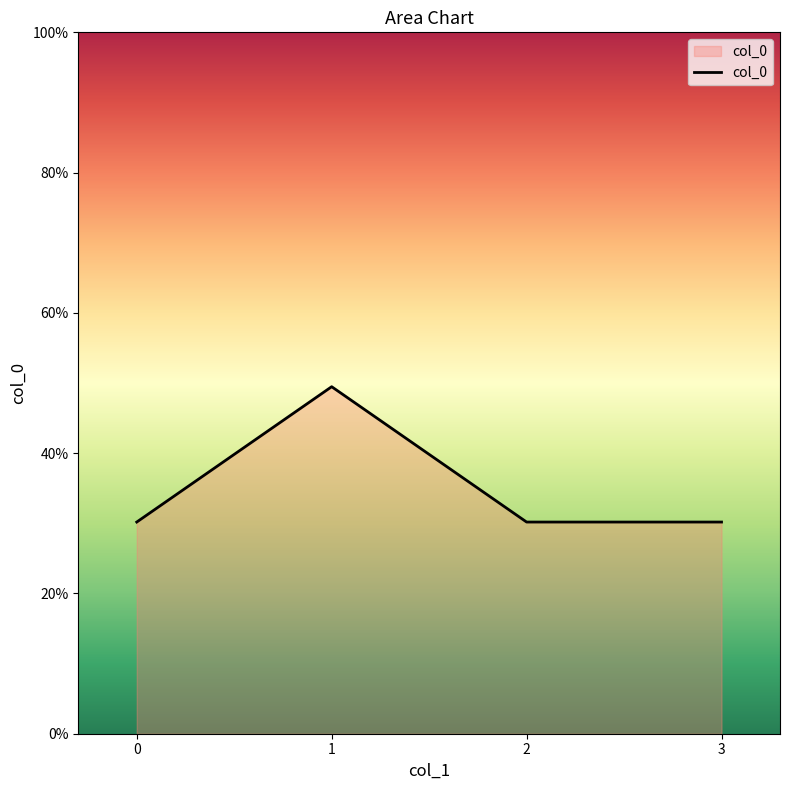

Is it true that the value at 2 is 18.0?

False